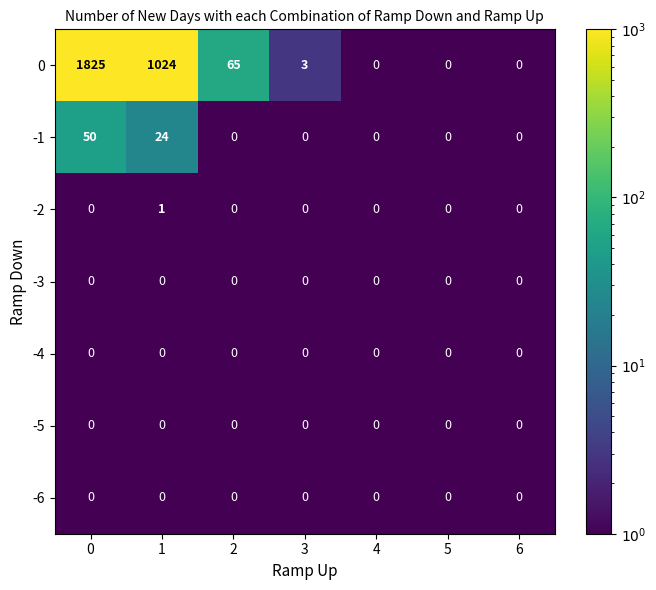

At how many categories does at least one series exceed 1108?

1